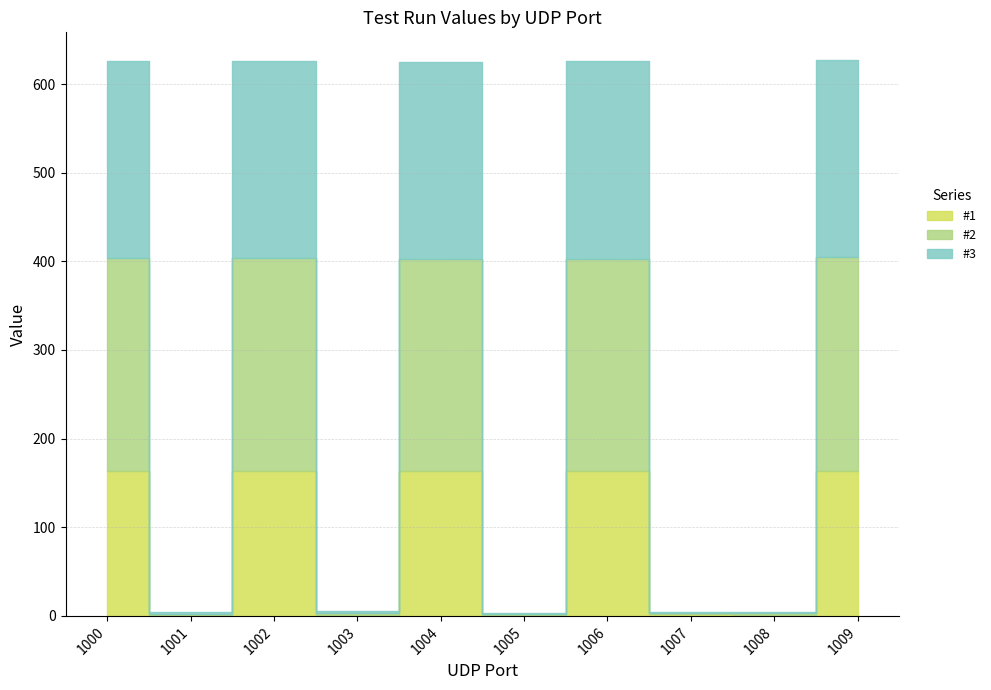

At which label does #1 first exceed 163?

1000